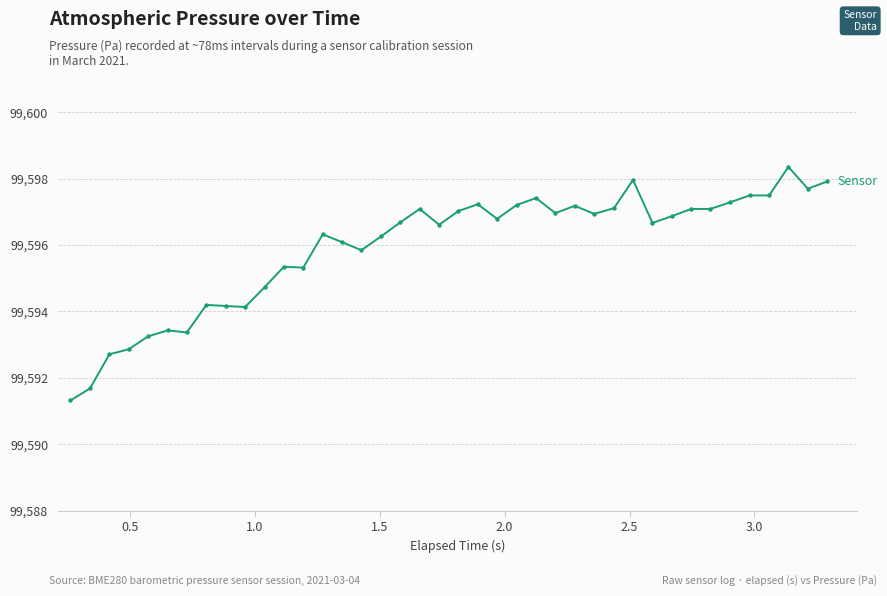

What is the difference between the second highest and second lowest values?

6.3